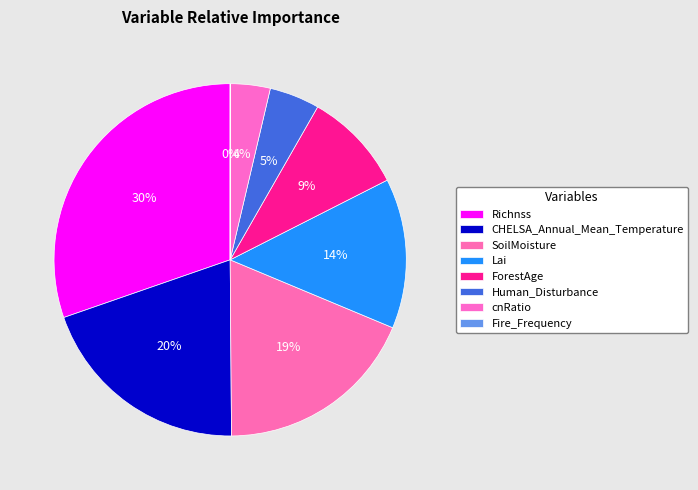

What percentage is the Human_Disturbance slice, to the nearest percent?

5%